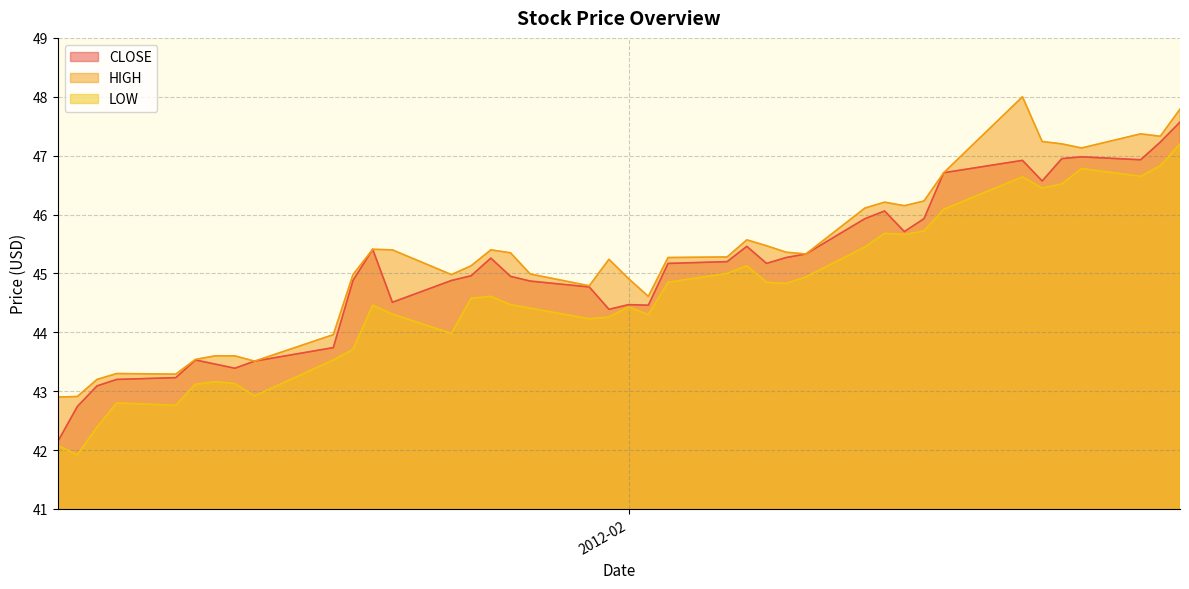

True or false: CLOSE and LOW cross at least once.

False